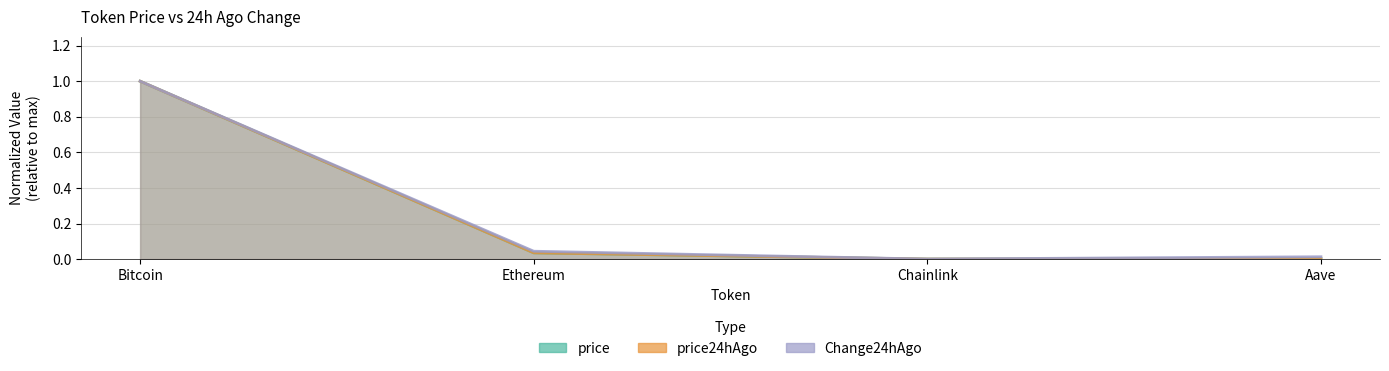

True or false: Change24hAgo and price24hAgo cross at least once.

False